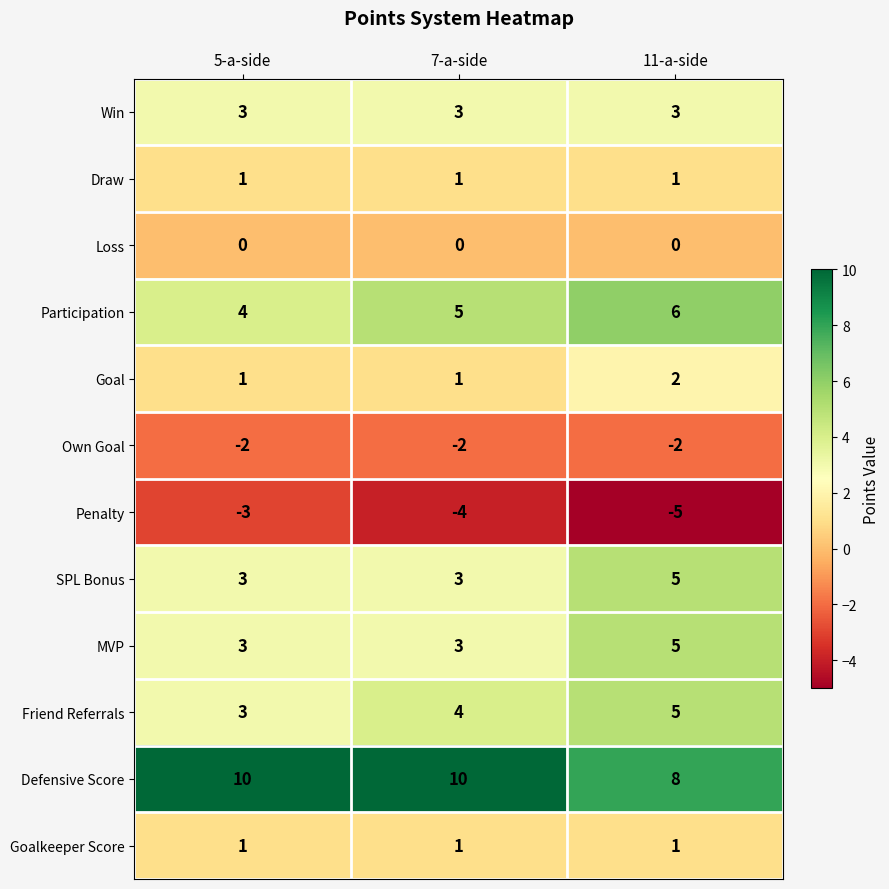

What is the spread (max minus min) of values at 7-a-side?

14